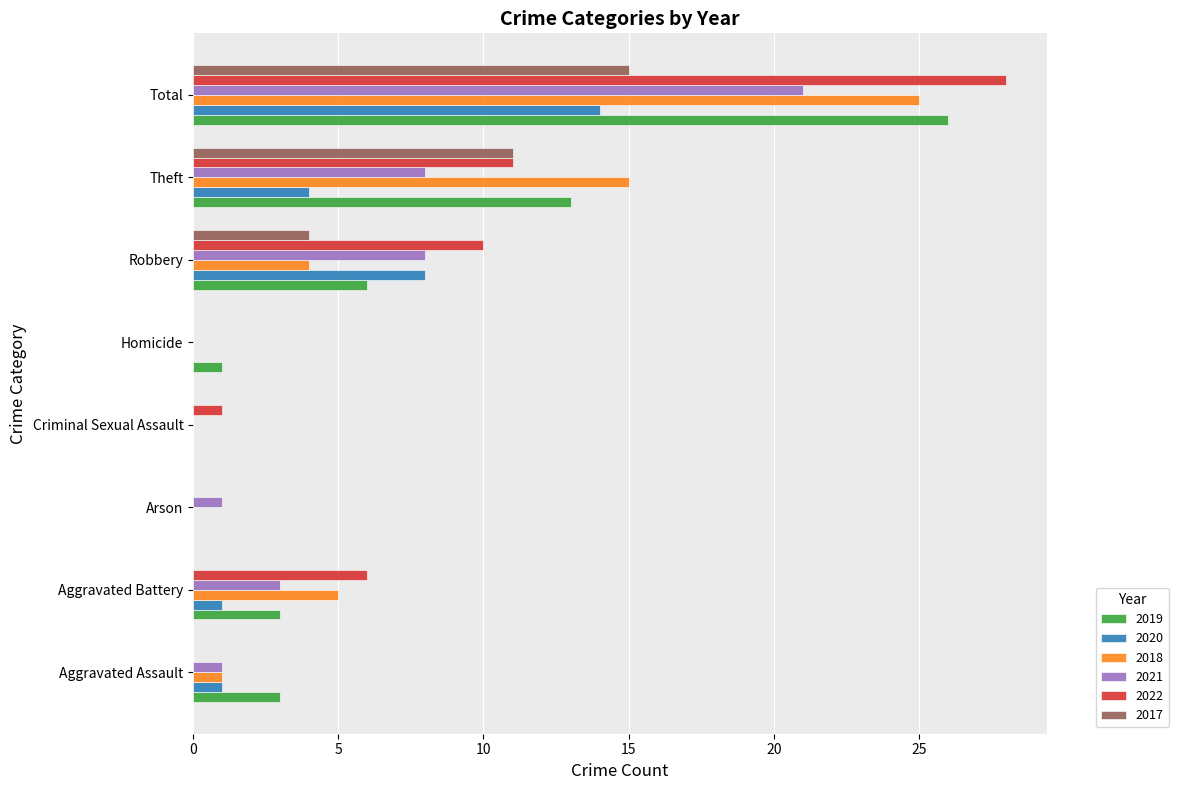

True or false: 2018 has a value of 8 at Aggravated Battery.

False